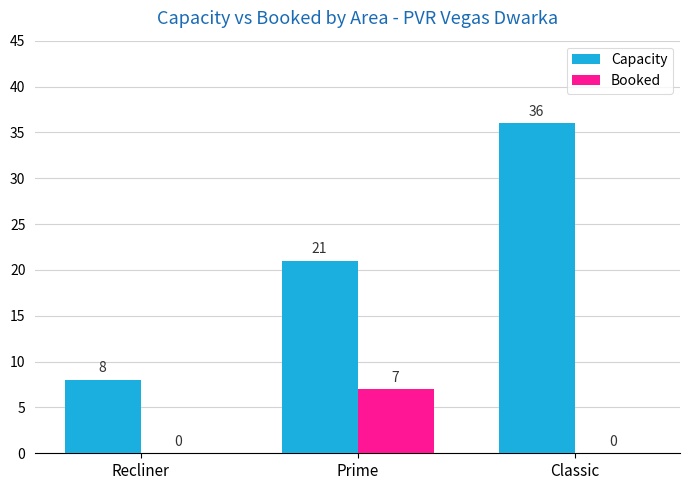

How many data points does each series have?

3